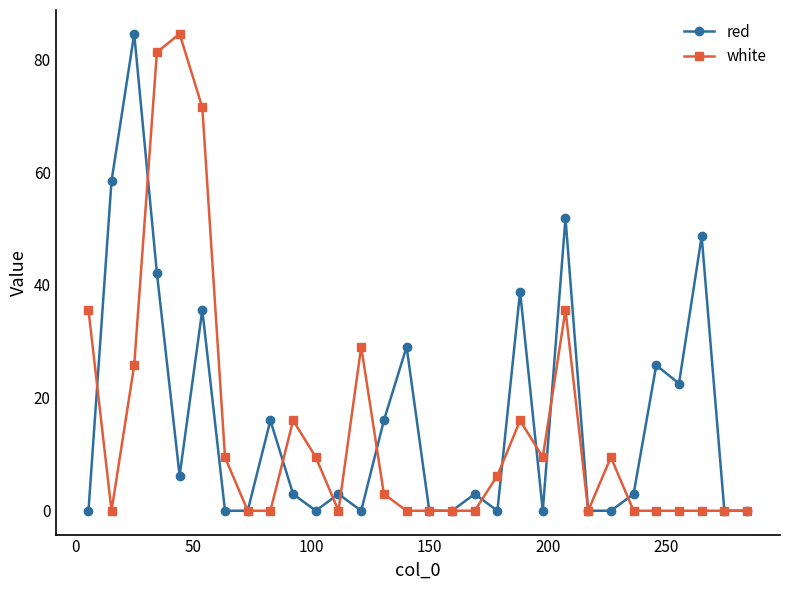

How many distinct data groups are displayed?

2